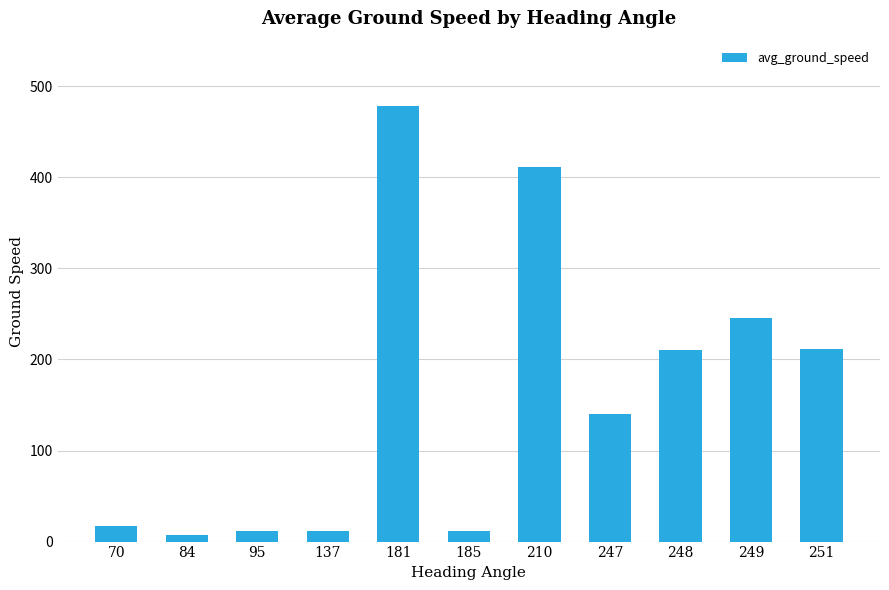

At which category does the chart reach its minimum across all series?

84